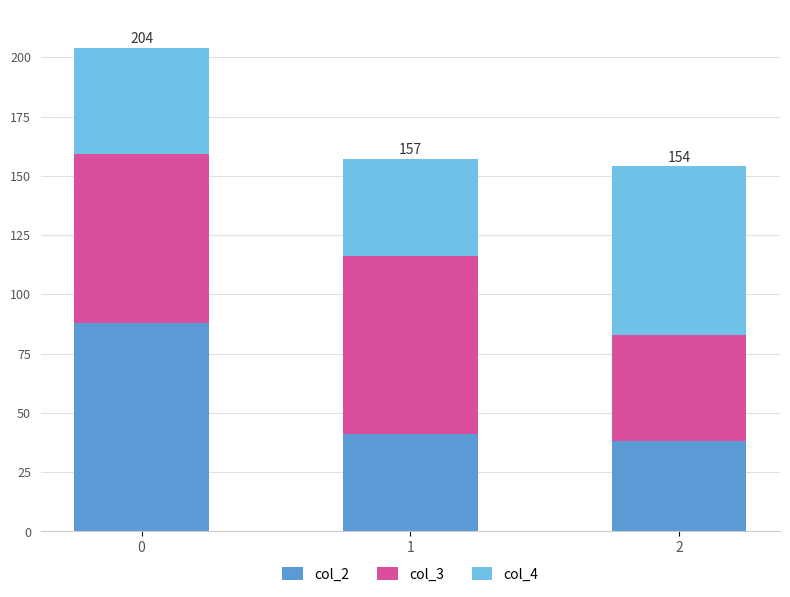

The col_2 series shows 45 at 0. True or false?

False